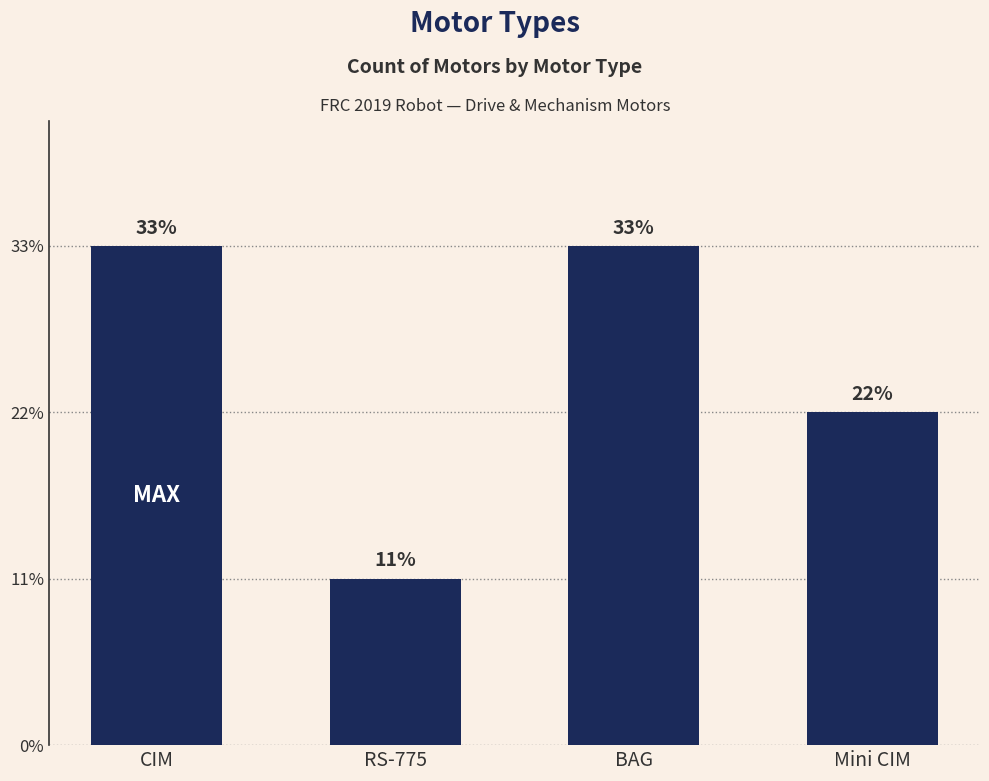

List the labels in order of value, smallest first.

RS-775, Mini CIM, CIM, BAG